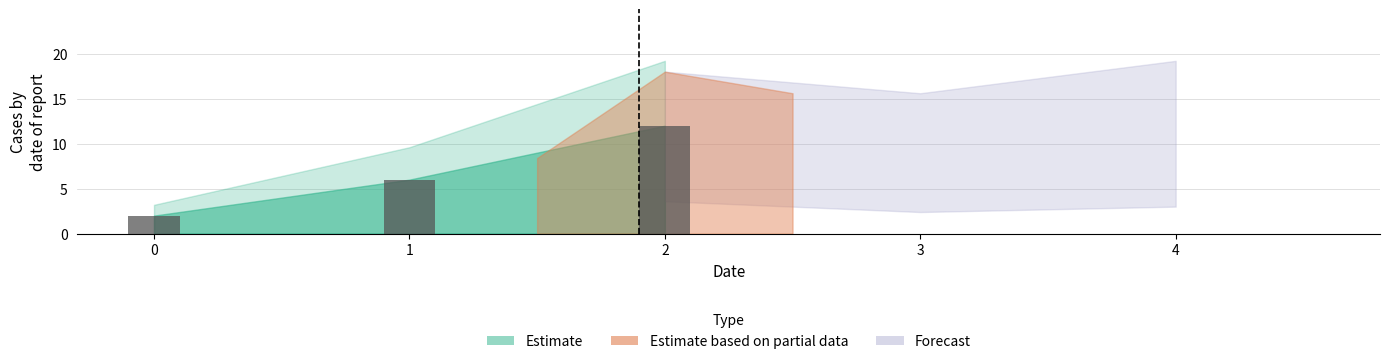

Is it true that the value at 0 is 2?

True